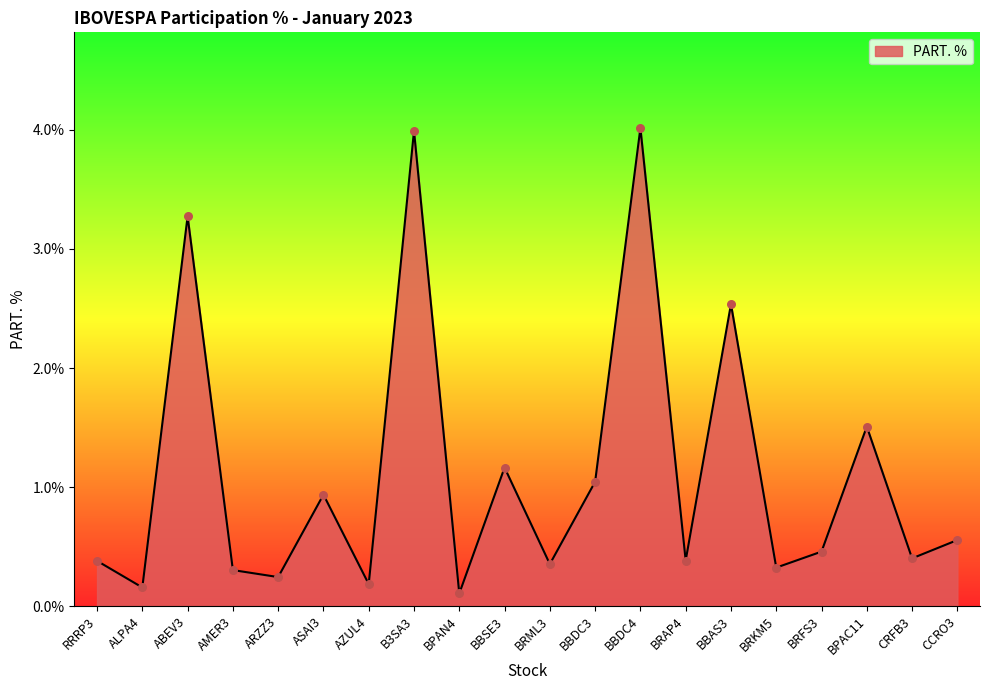

What is the change in value from ABEV3 to BRFS3?

-2.8